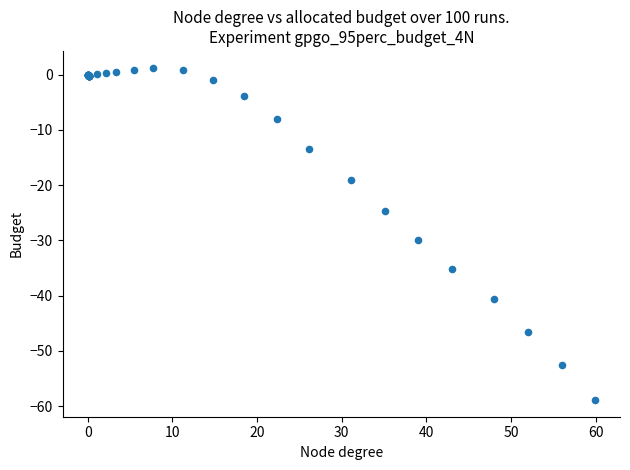

What Y value in the scatter plot is closest to -28?

-30.0